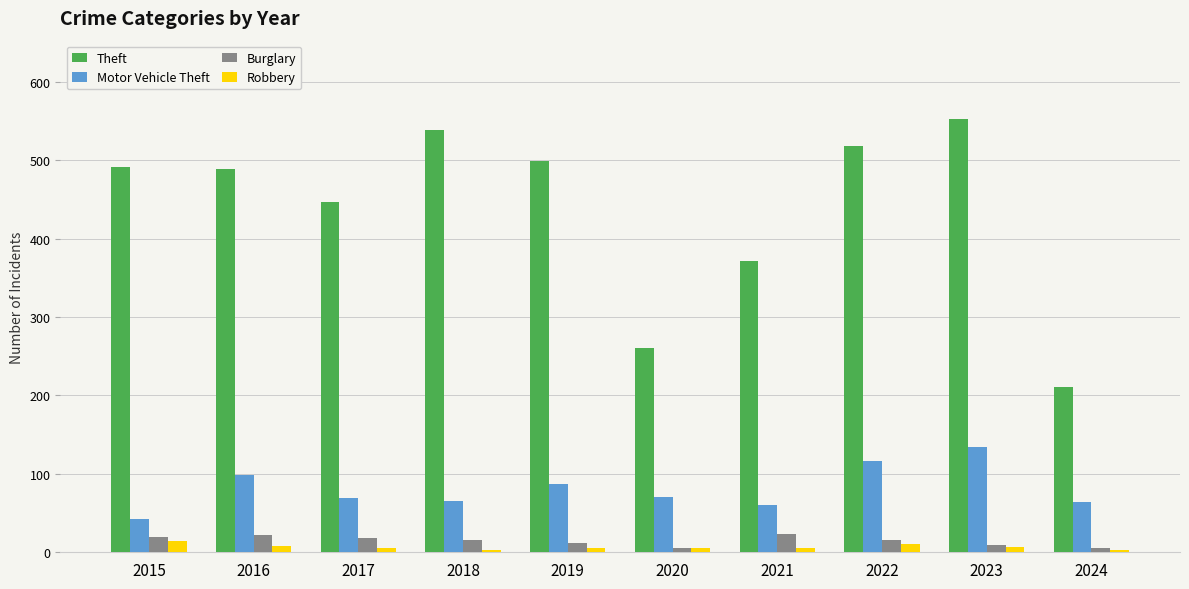

At which label is Theft closest to 382?

2021